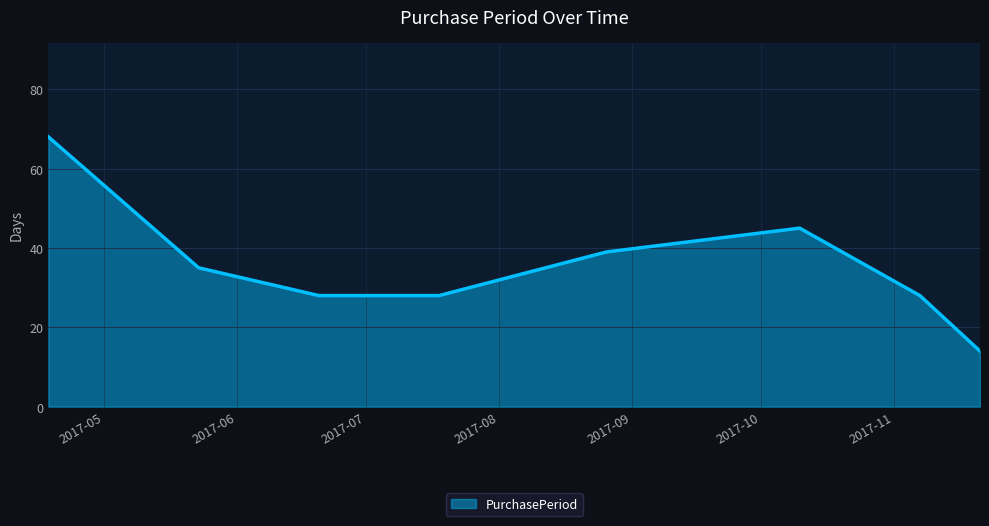

What is the average value?

36